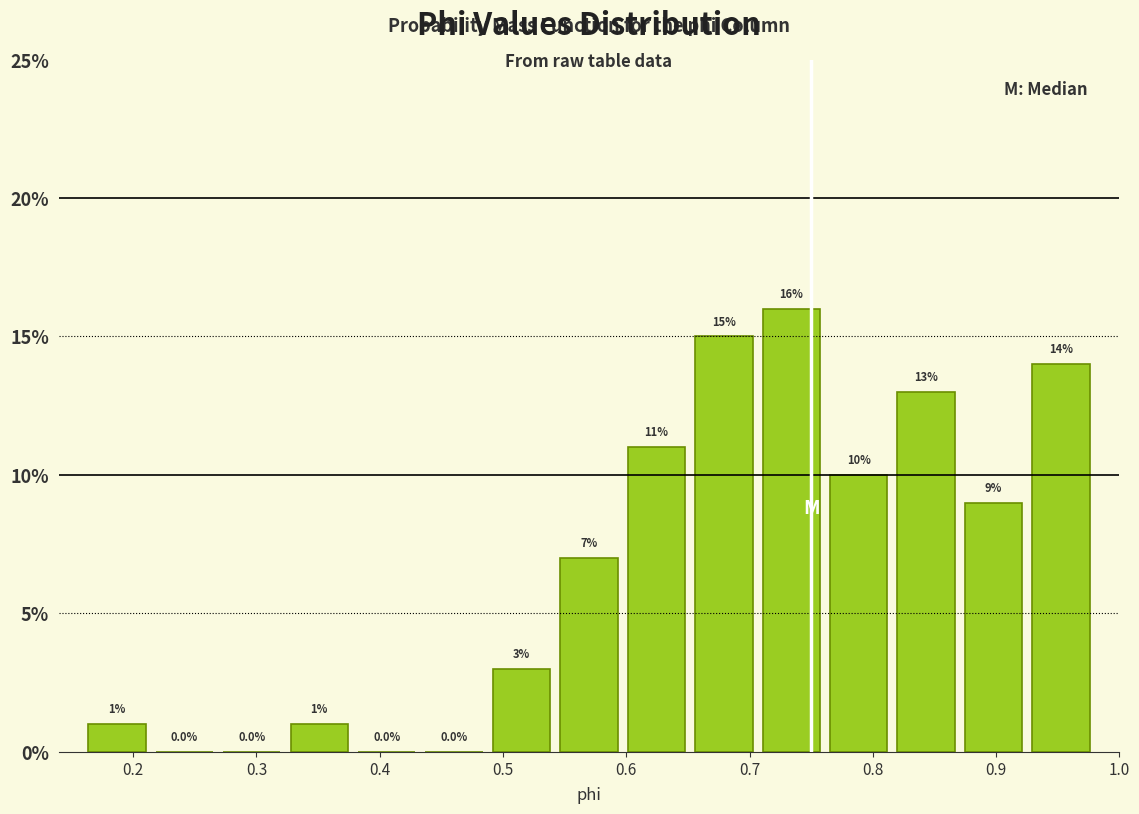

Over which range of the x-axis is the bar tallest?

0.71 to 0.76